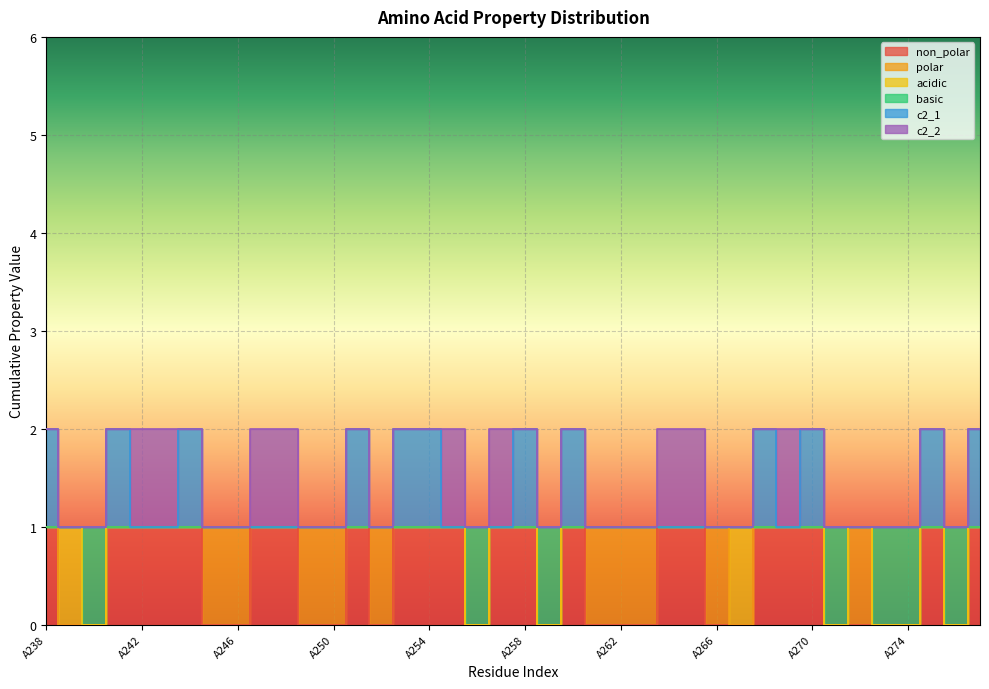

True or false: non_polar and basic cross at least once.

False